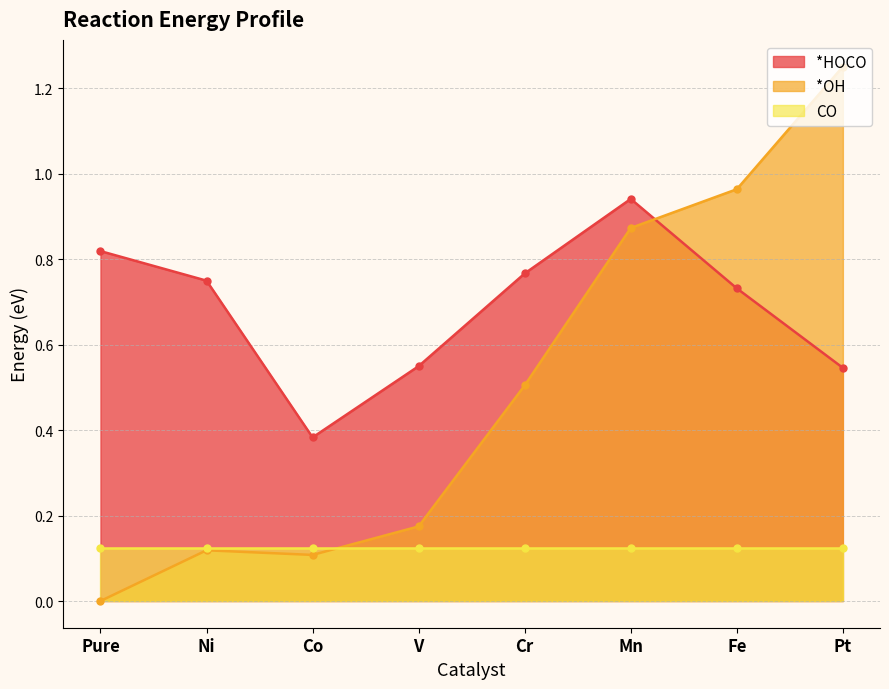

In *OH, how many points are lower than both neighbors (excluding endpoints)?

1